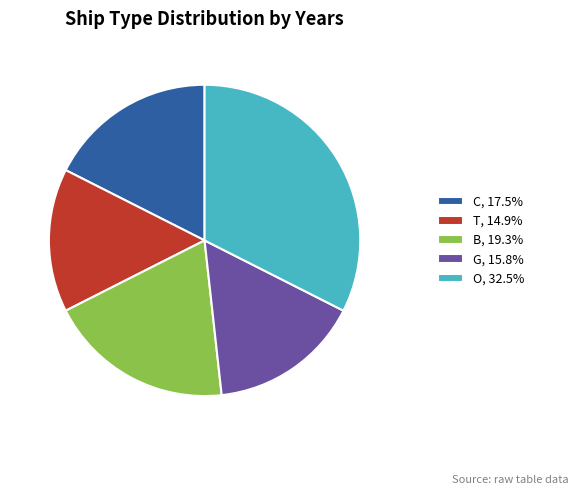

Does any single category account for the majority?

No